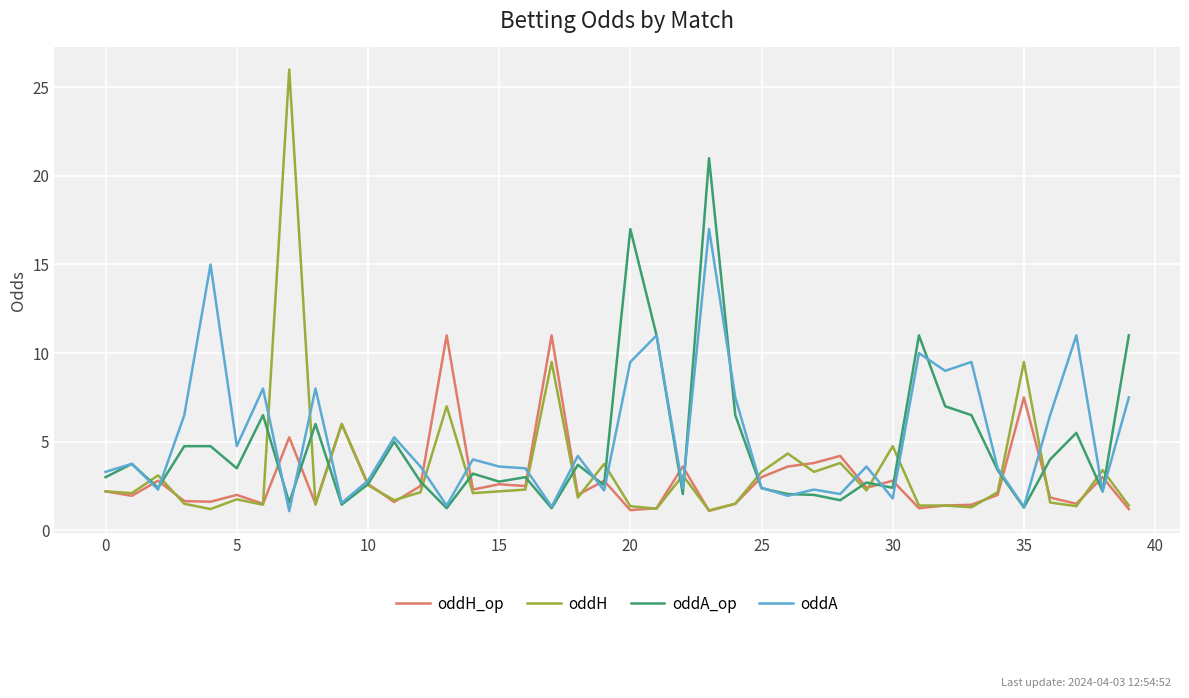

What is the minimum value shown in the chart?

1.1